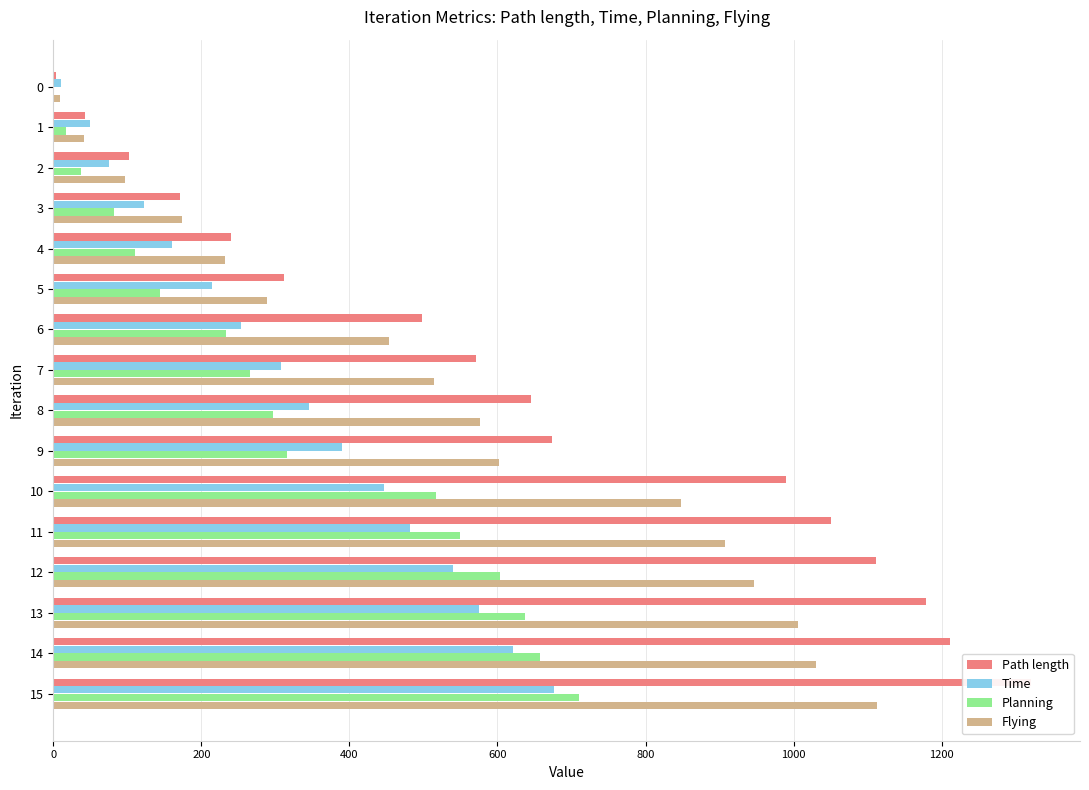

What position from the left is 200?

2